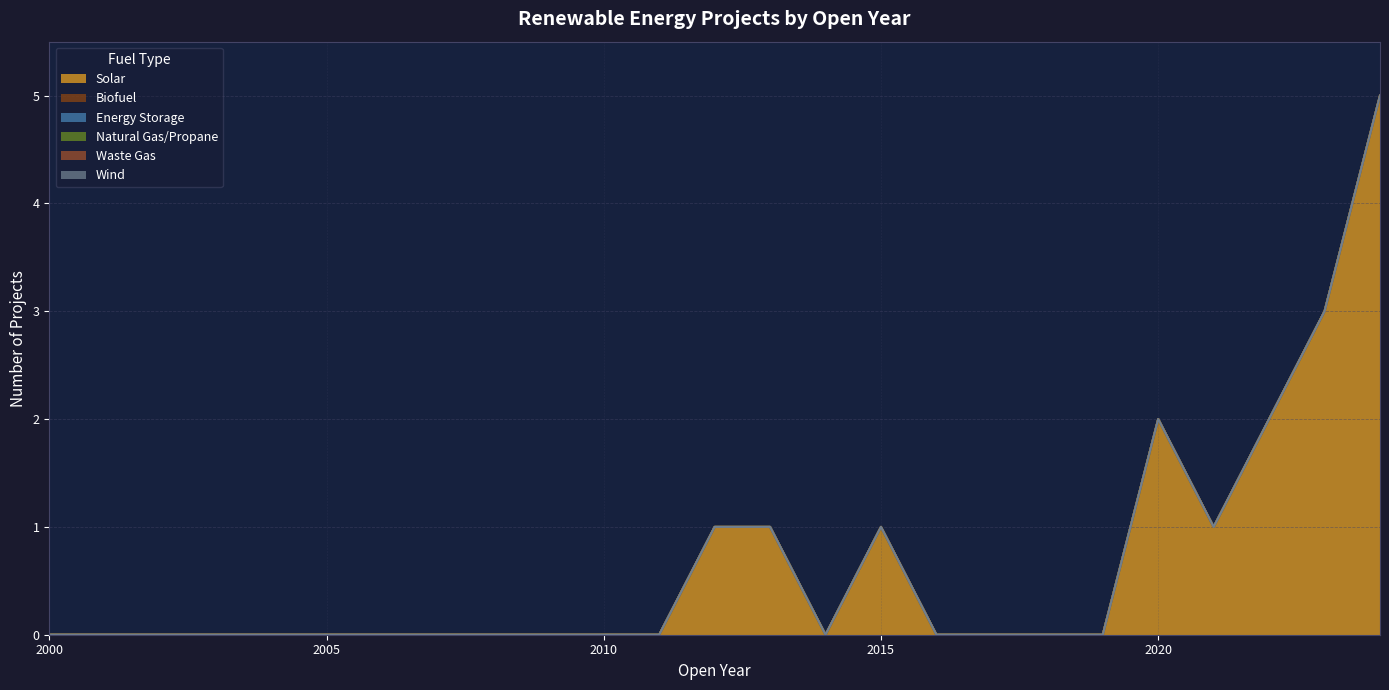

Which series has the largest range (max minus min)?

Solar